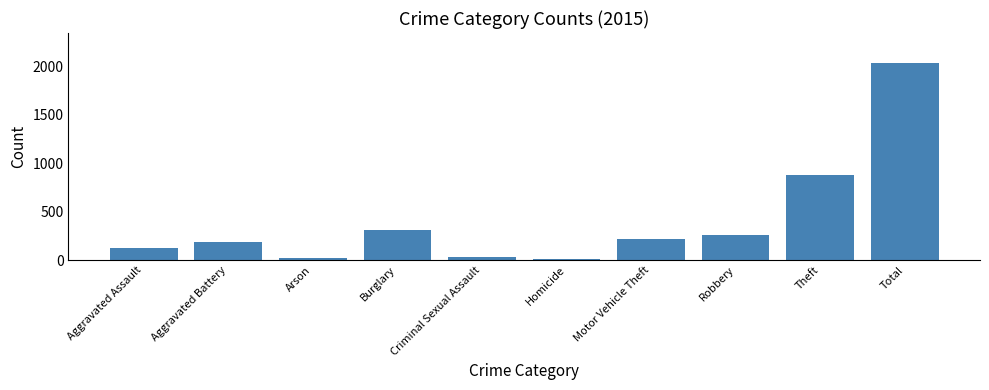

What is the difference between the second highest and second lowest values?

863